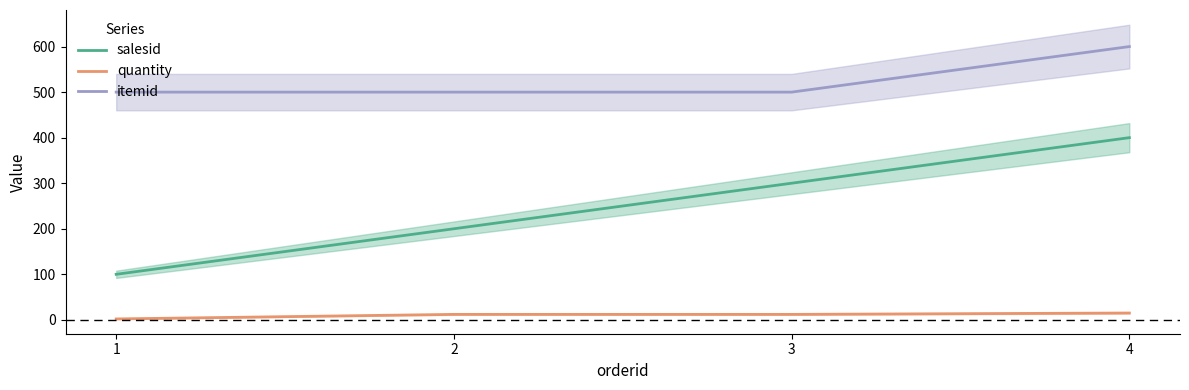

What is the minimum value for quantity?

2